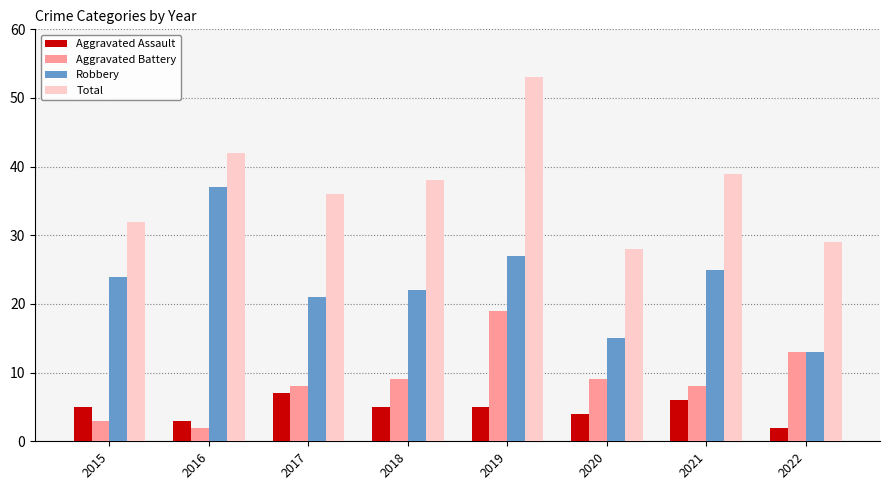

Is it true that Aggravated Battery equals 22 at 2022?

False